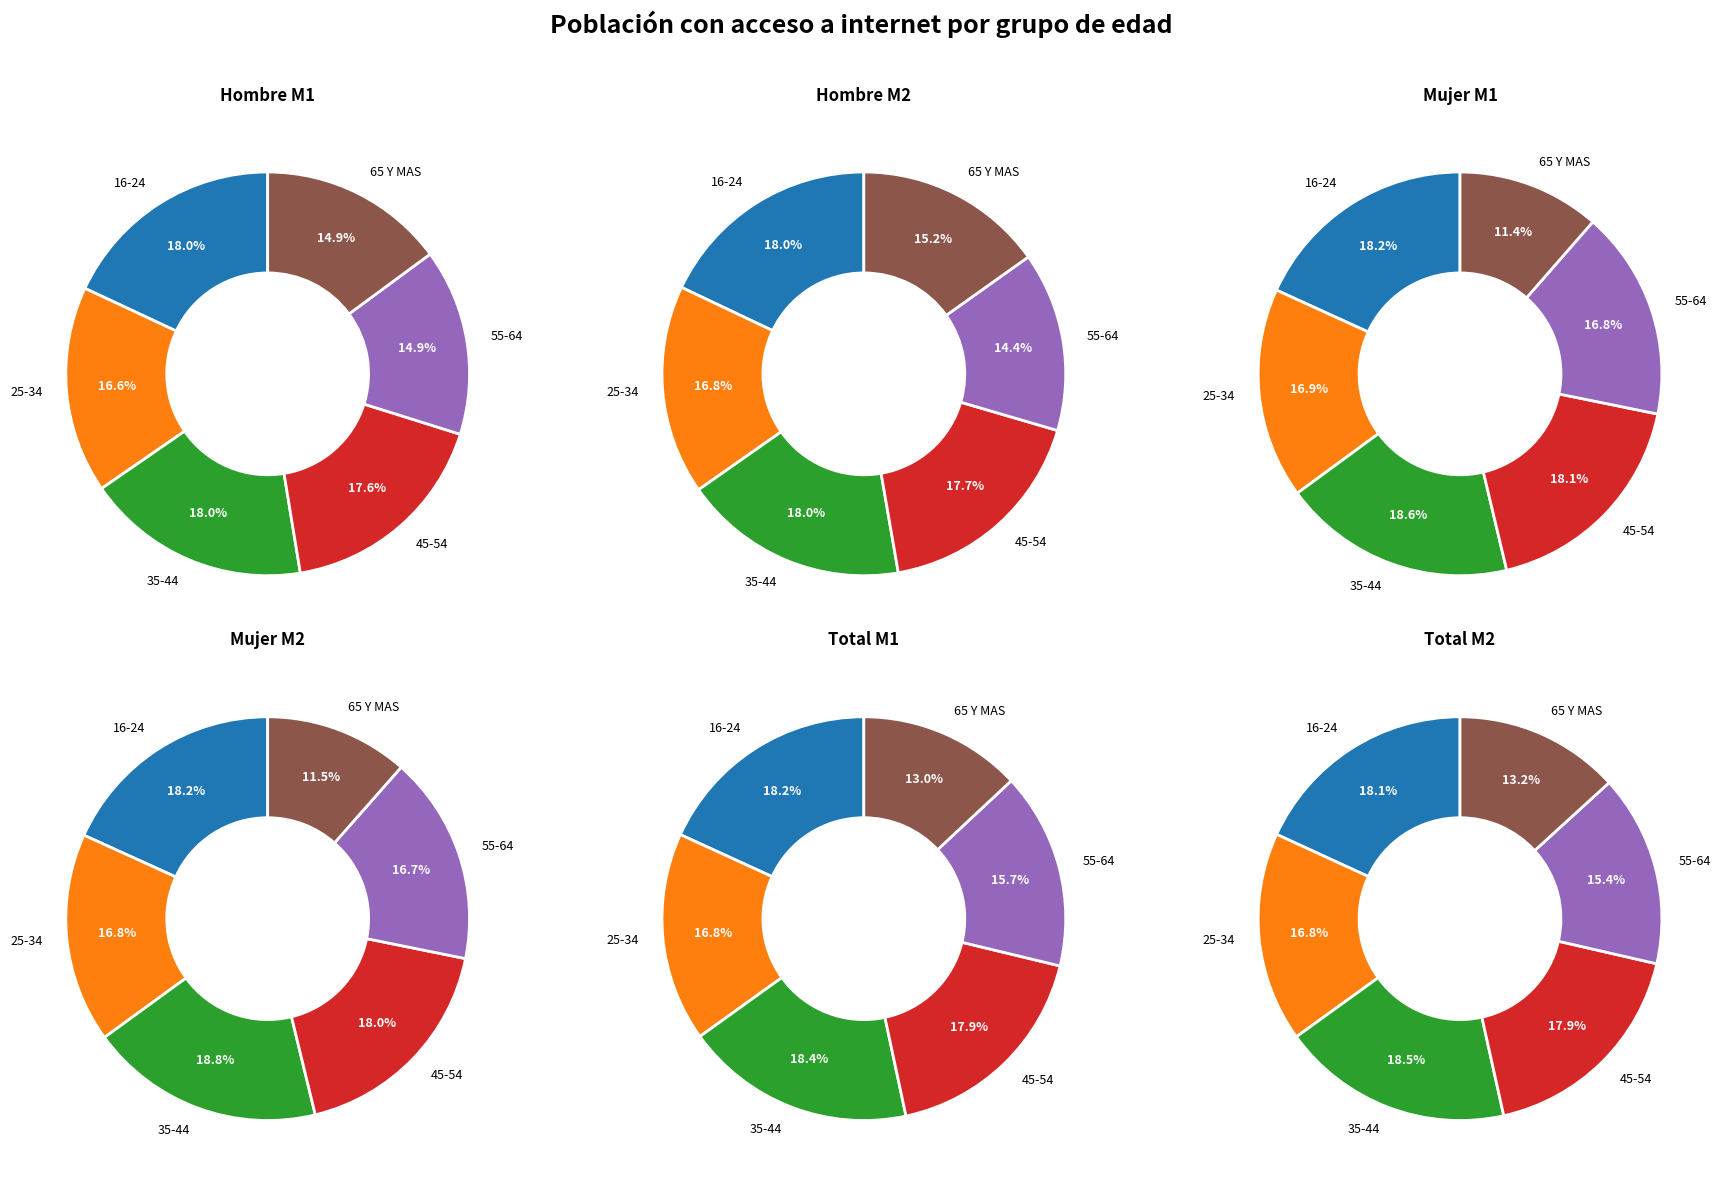

Which slice is the smallest?

65 Y MAS